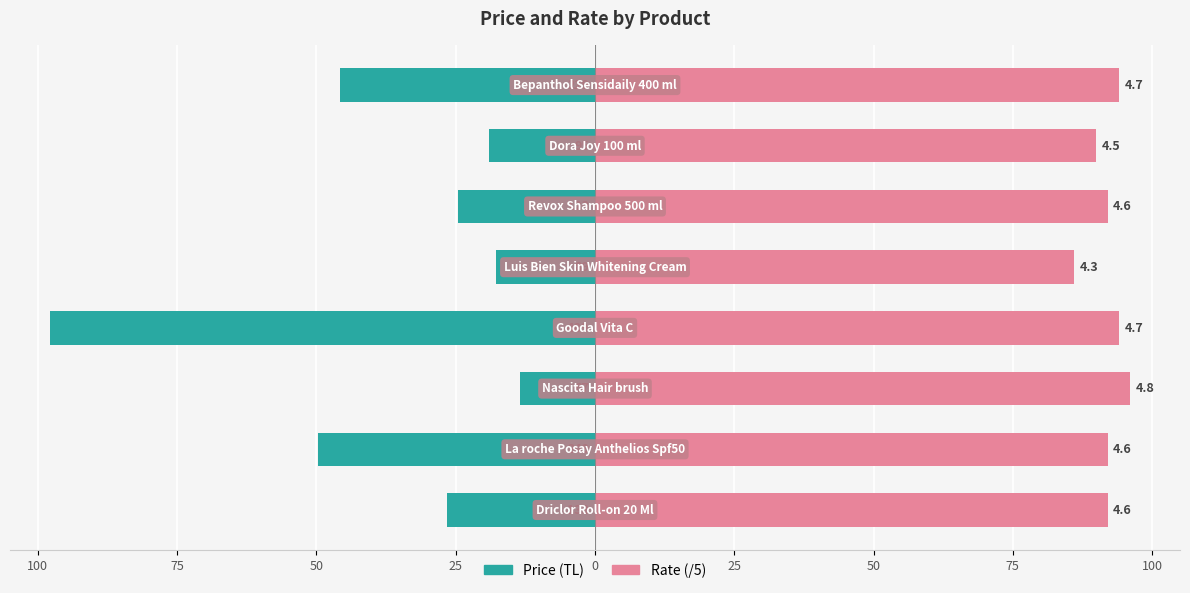

Count the number of categories in the chart.

8